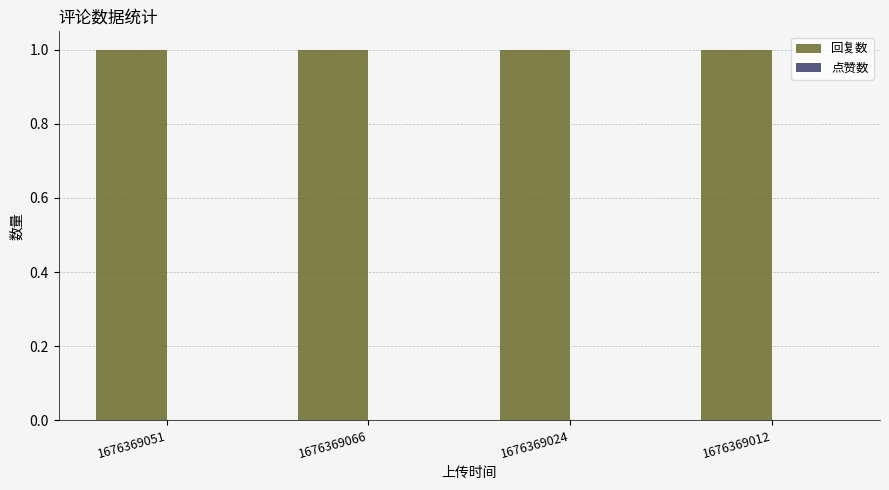

Is it true that 回复数 equals 1 at 1676369024?

True